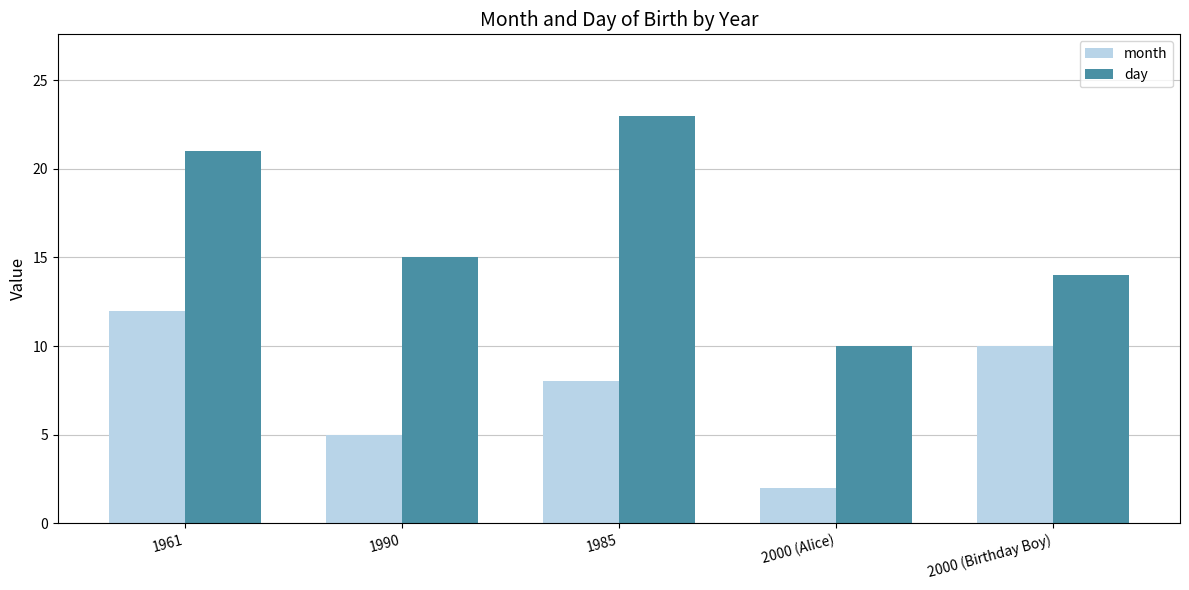

What is the minimum value for month?

2